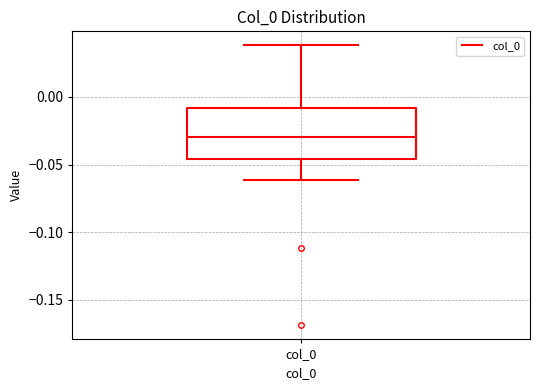

Transcribe this box plot: give where the median line is, the range the box spans, and where the two whiskers end, as read against the y-axis. The values are not printed on the chart, so give them approximately, as read against the axis.

median -0.030, box -0.045 to -0.010, whiskers -0.060 to 0.040